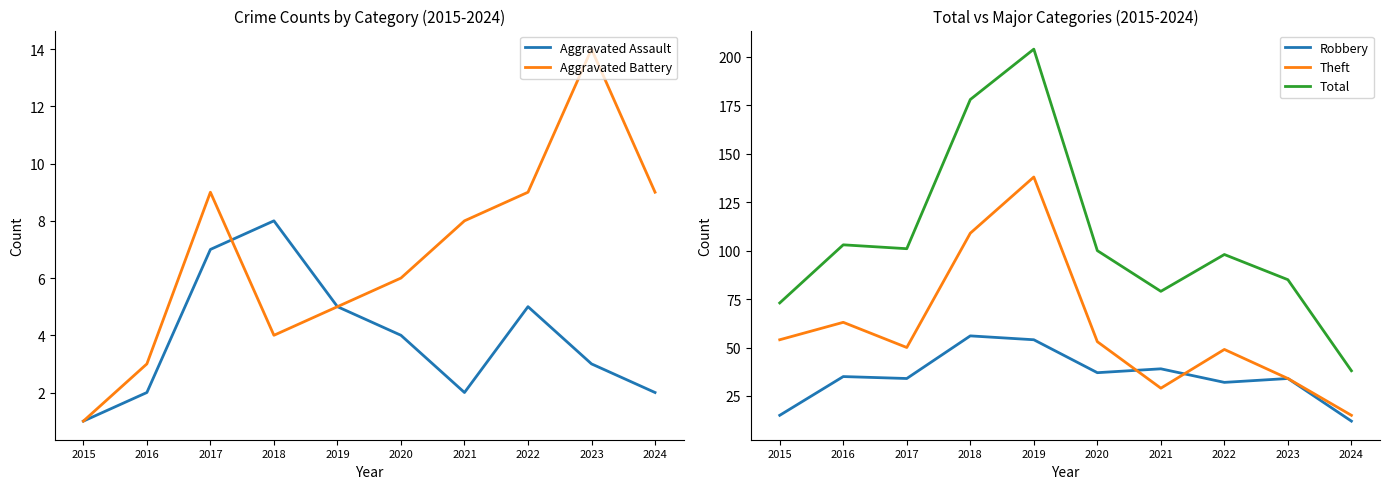

How many data points in Aggravated Assault are less than 4?

5